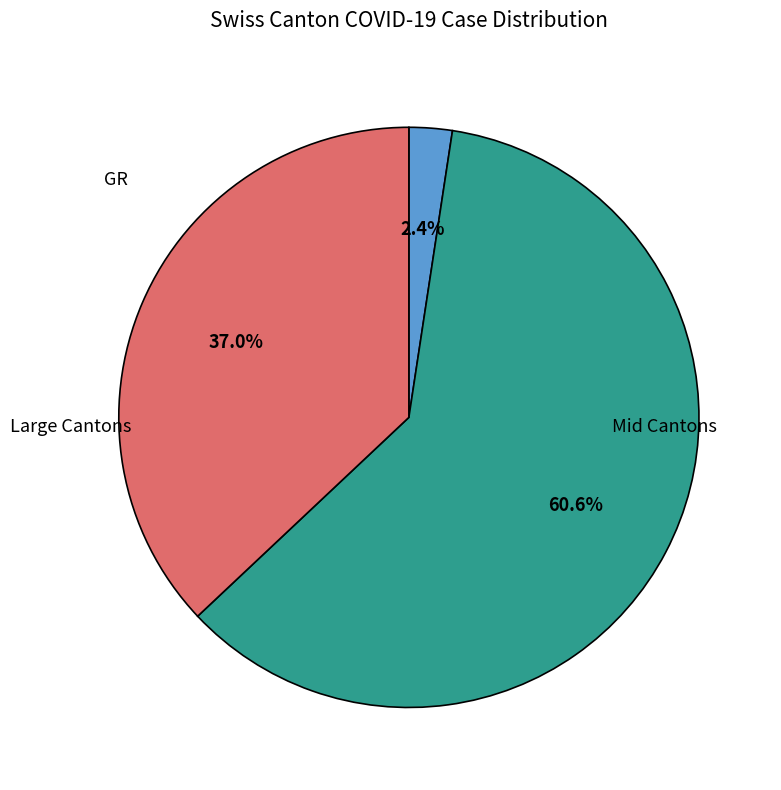

Is there a majority slice in this chart?

Yes